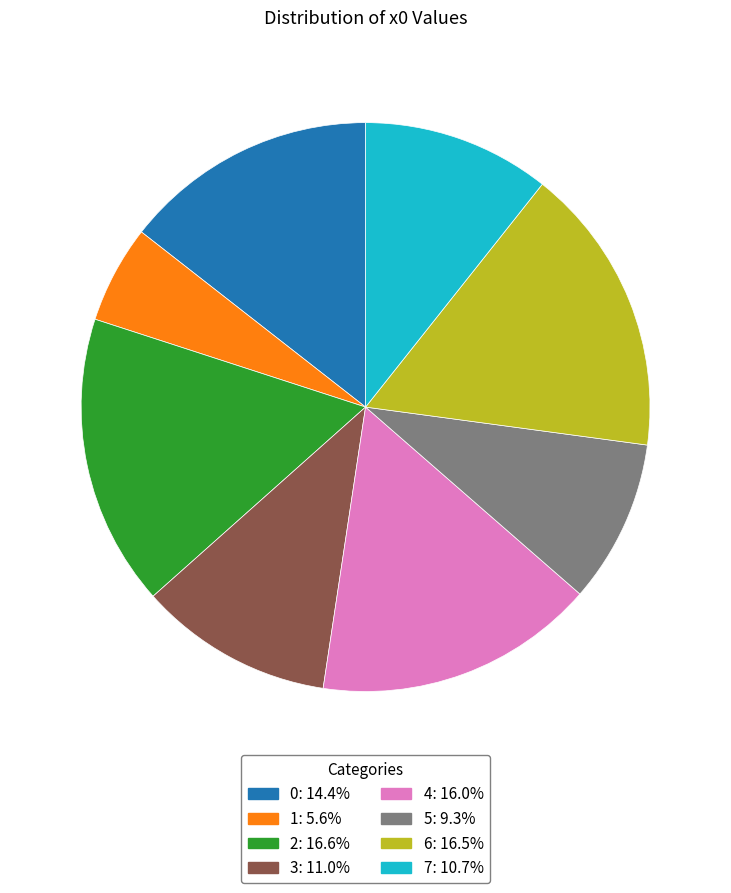

Combined, do 6 and 5 account for over 50%?

No